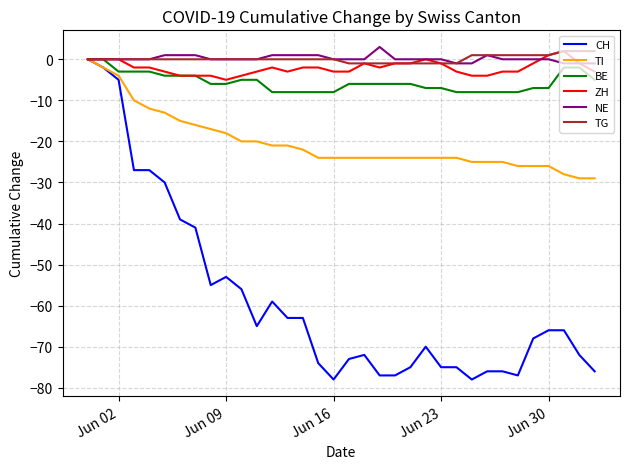

What is the greatest value displayed?

3